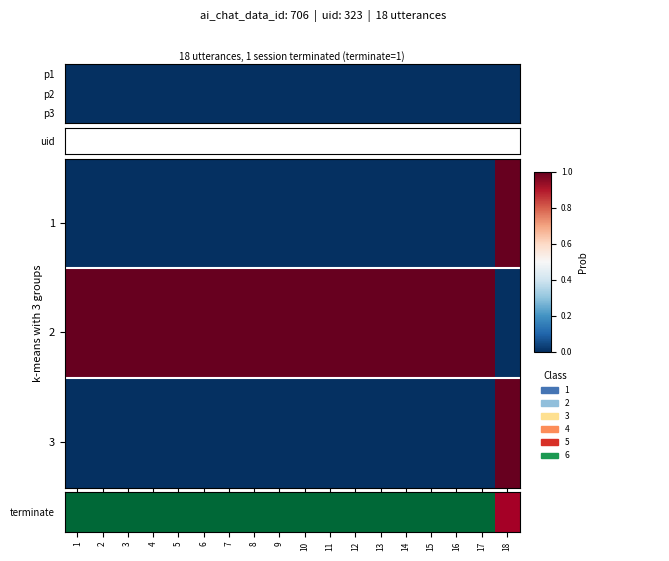

The value of 2 at 8 is 1. True or false?

True